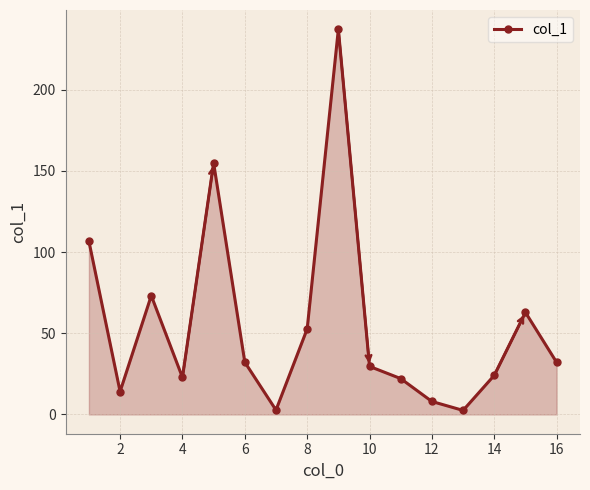

What is the sum of all values?

877.9